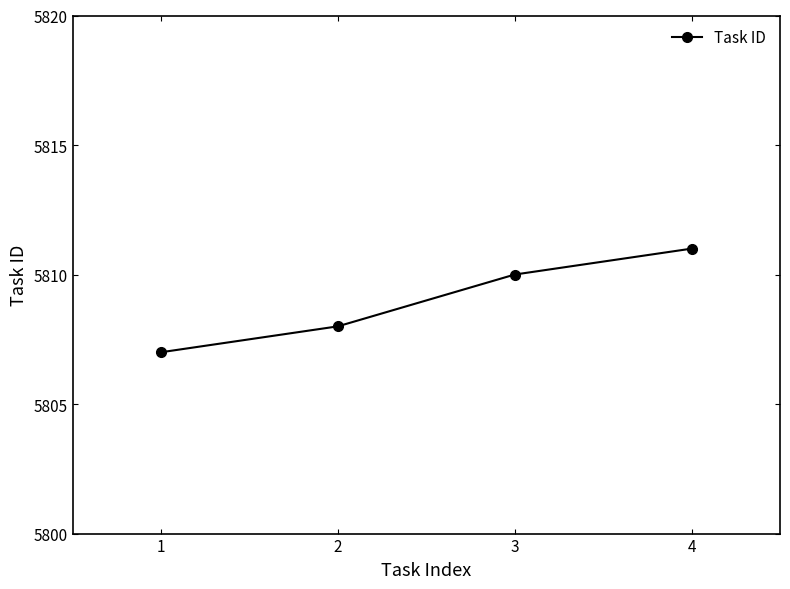

Which has a higher value, 1 or 2?

2